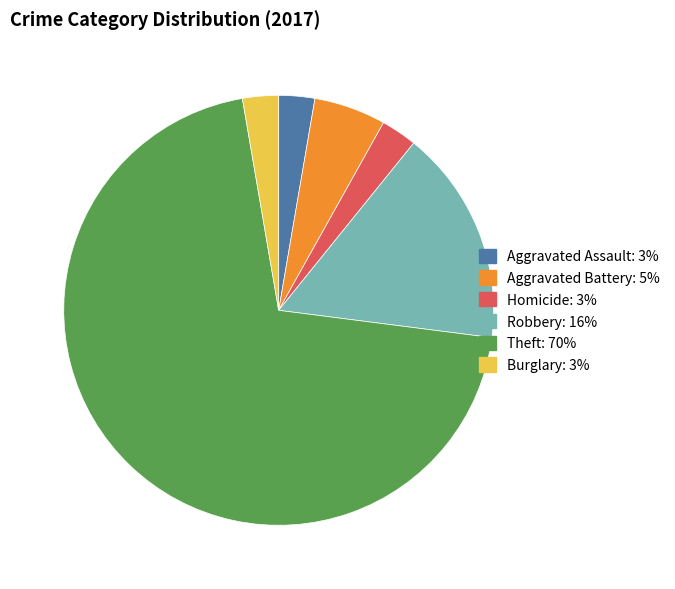

Count the number of slices in the pie.

6